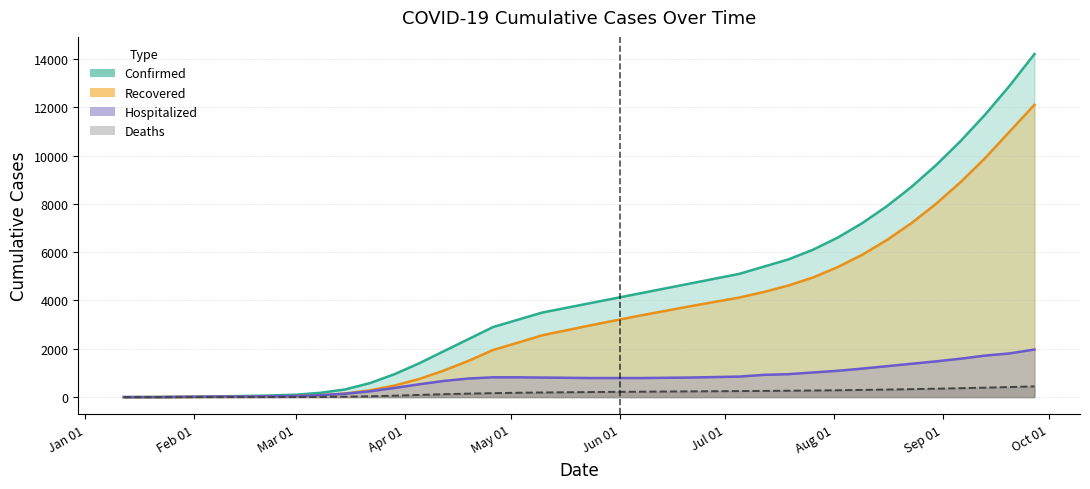

The Deaths series shows 0 at Deaths. True or false?

True